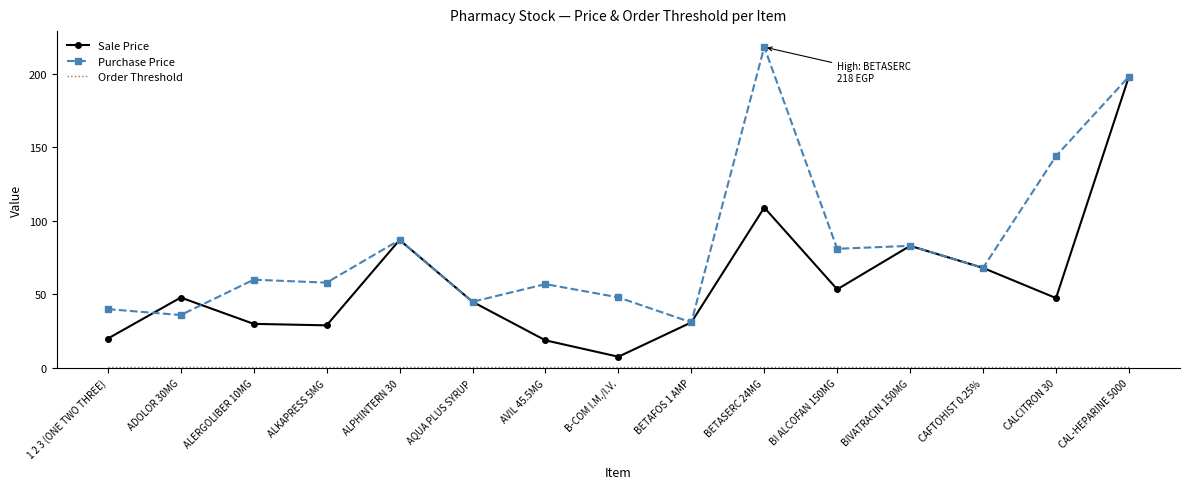

The value of Purchase Price at BETASERC 24MG is 366.5. True or false?

False